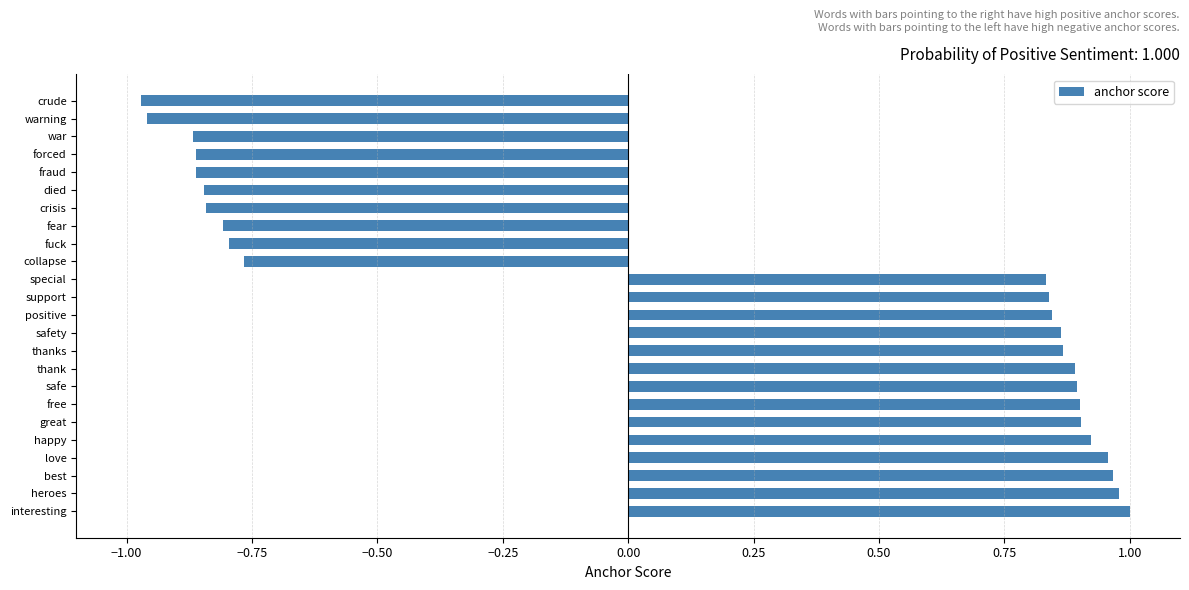

Which has a higher value, love or warning?

love